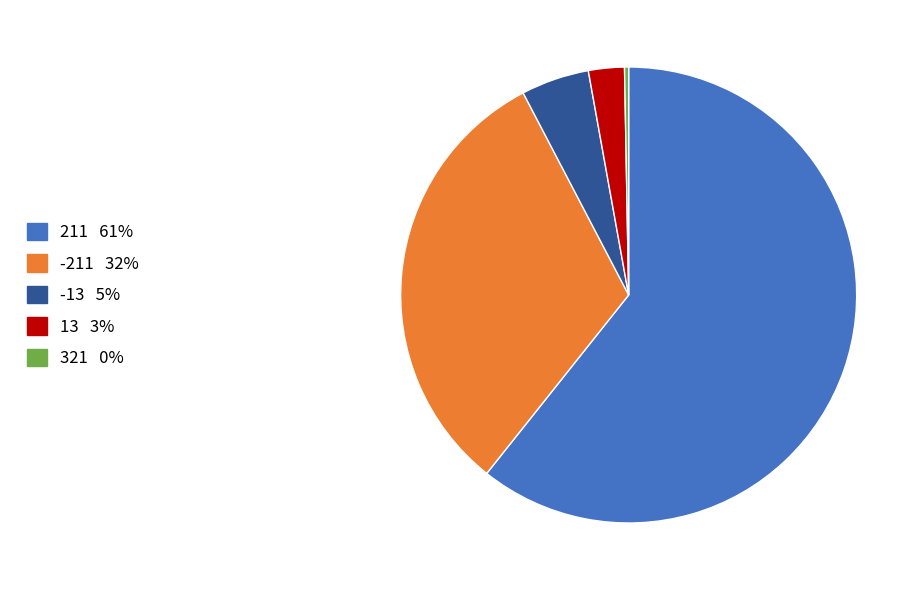

How many segments does this pie chart have?

5